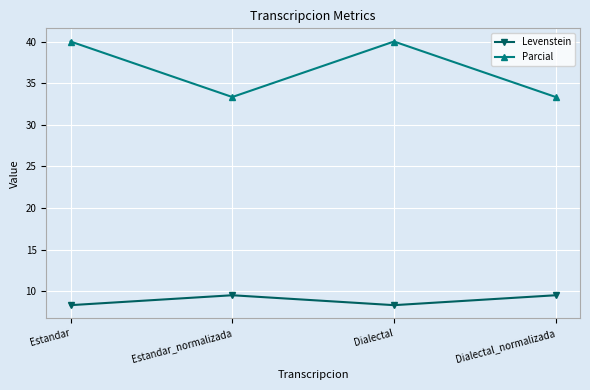

Read the Levenstein value at Estandar.

8.3